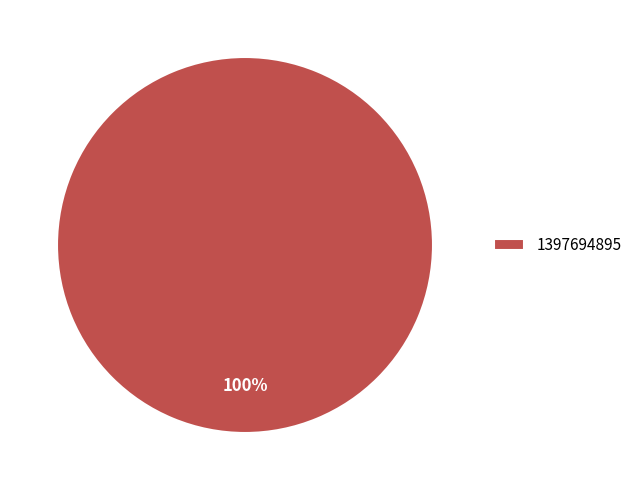

Is it true that 1397694895 is 91% of the pie?

False